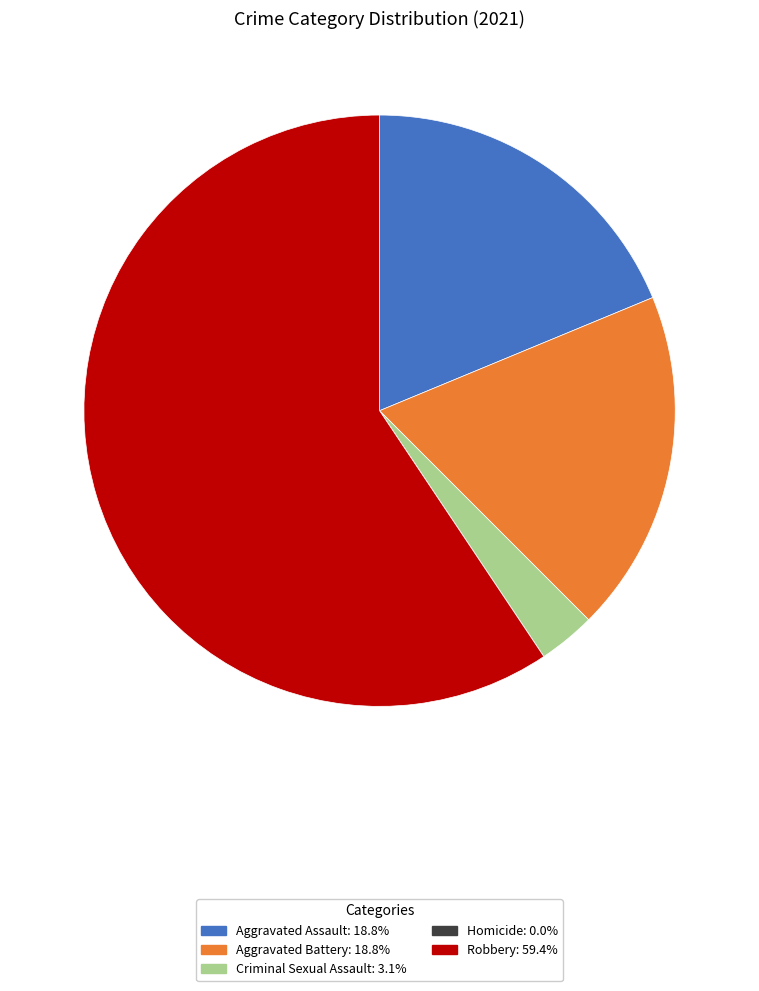

Is there a majority slice in this chart?

Yes